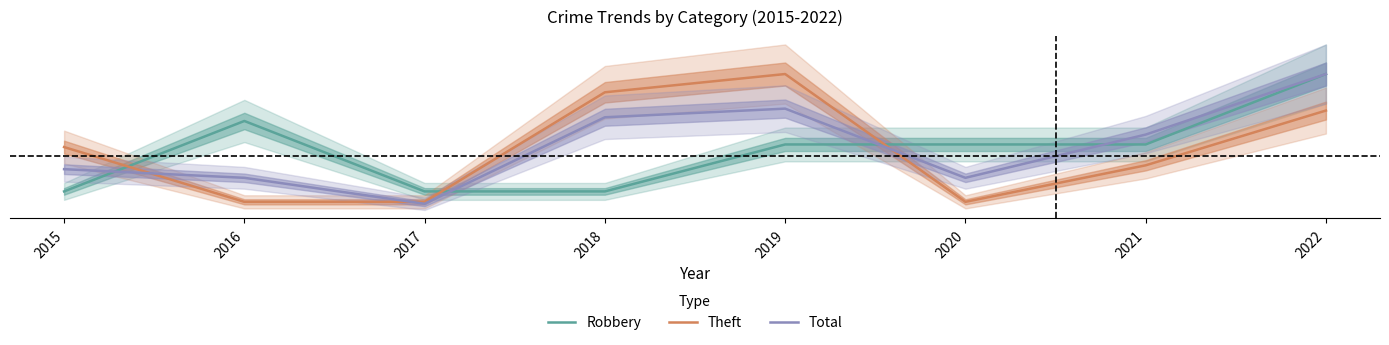

Is it true that Robbery equals 0.8 at 2021?

False